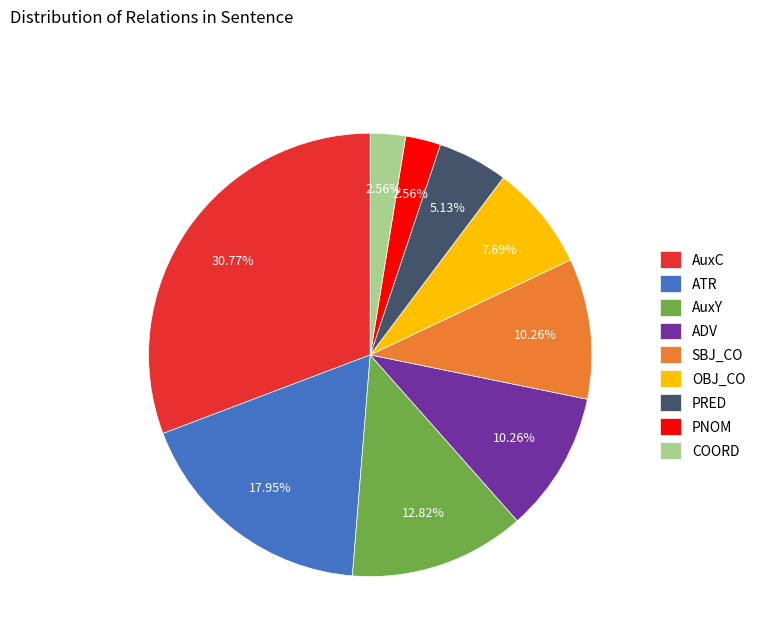

To the nearest percent, what percentage of the pie is PNOM?

3%